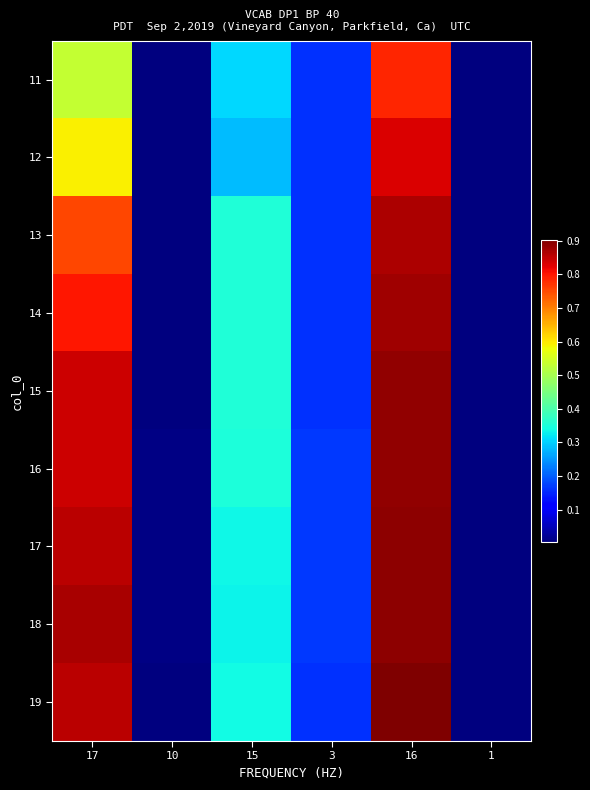

Which category has the lowest value across all series?

10